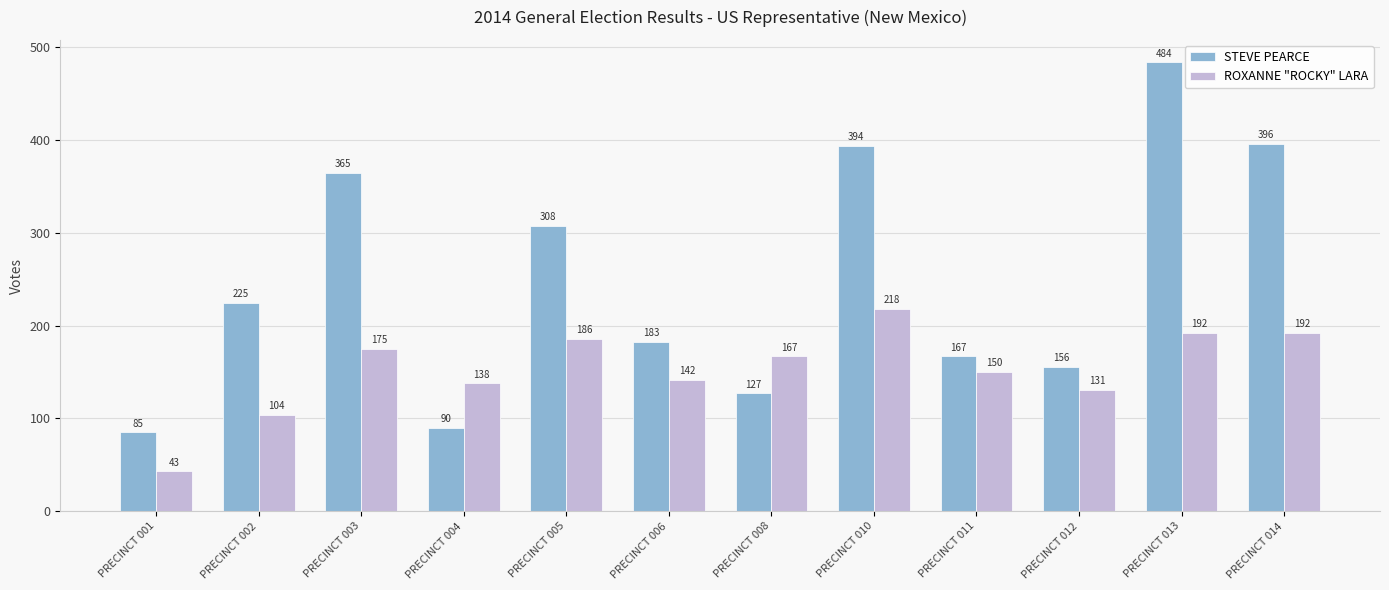

True or false: STEVE PEARCE has a value of 58 at PRECINCT 012.

False